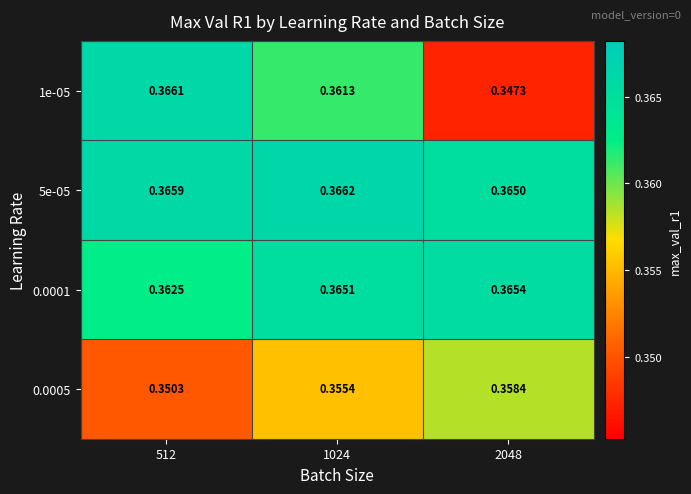

Is the value of 1e-05 at 512 greater than the value of 0.0001 at 1024?

Yes